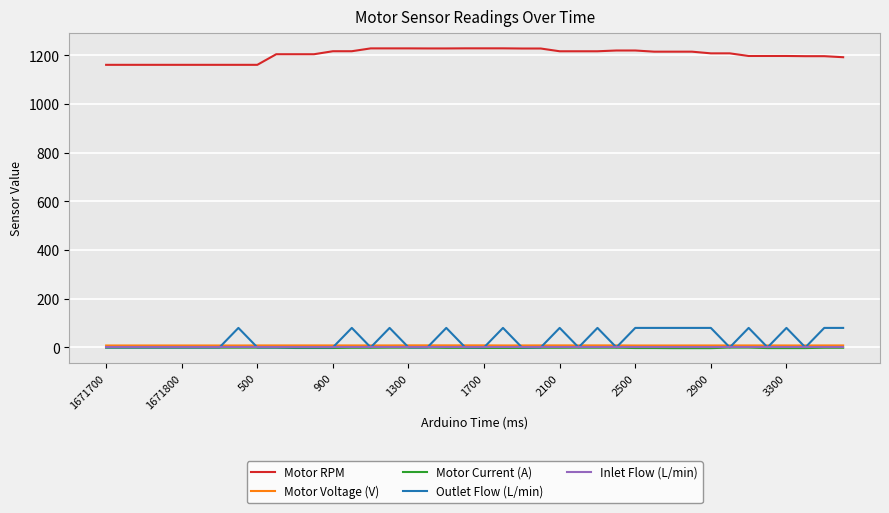

True or false: Motor Voltage (V) and Inlet Flow (L/min) intersect in this chart.

False